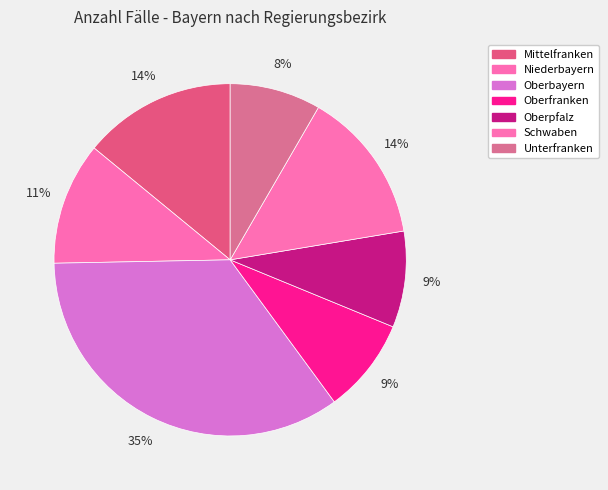

The Mittelfranken slice represents 14% of the pie. True or false?

True